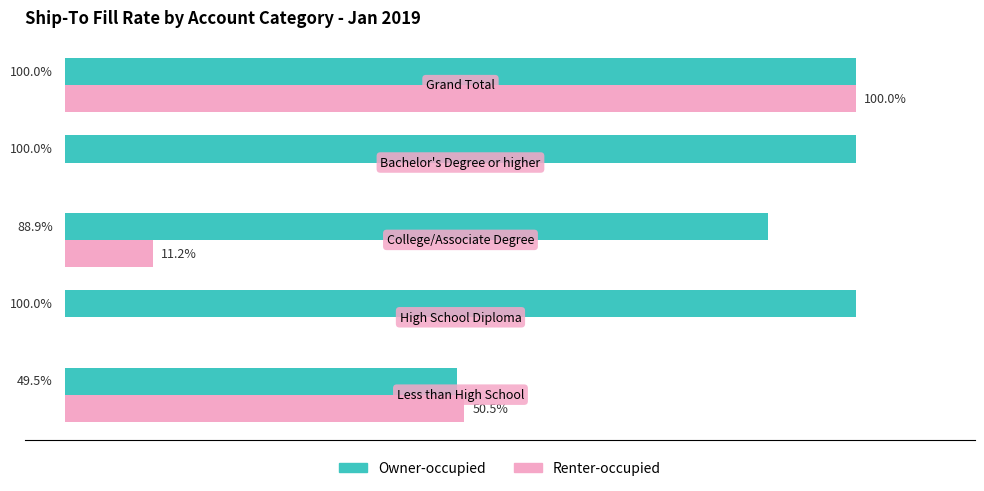

Which series has the largest total across all categories?

Owner-occupied